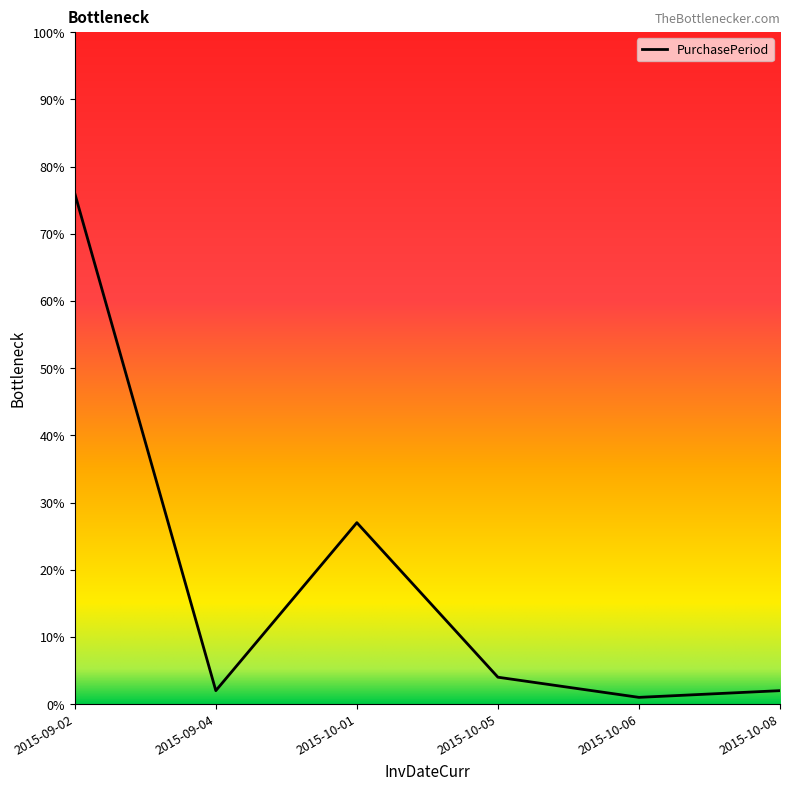

At which label is the value closest to 38?

2015-10-01